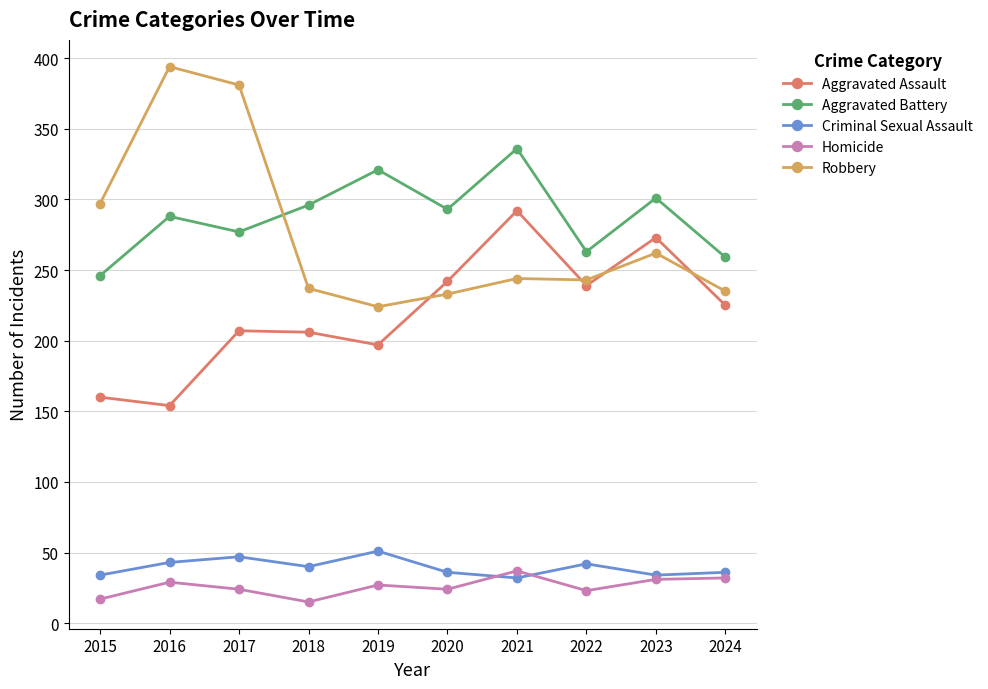

What is the value of the Criminal Sexual Assault point at the 2nd from the left?

43